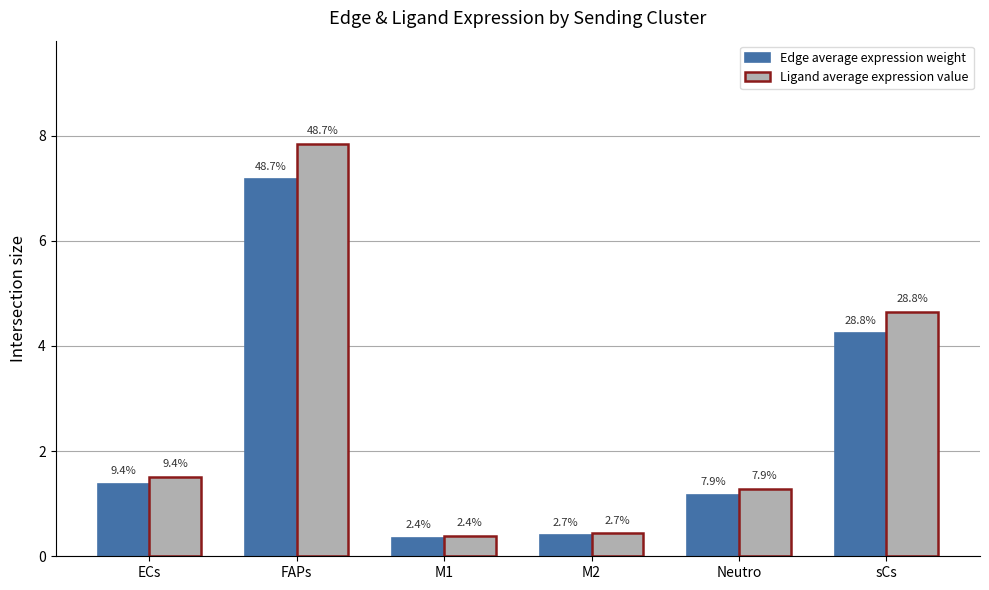

What are all the series names shown in the legend?

Edge average expression weight, Ligand average expression value